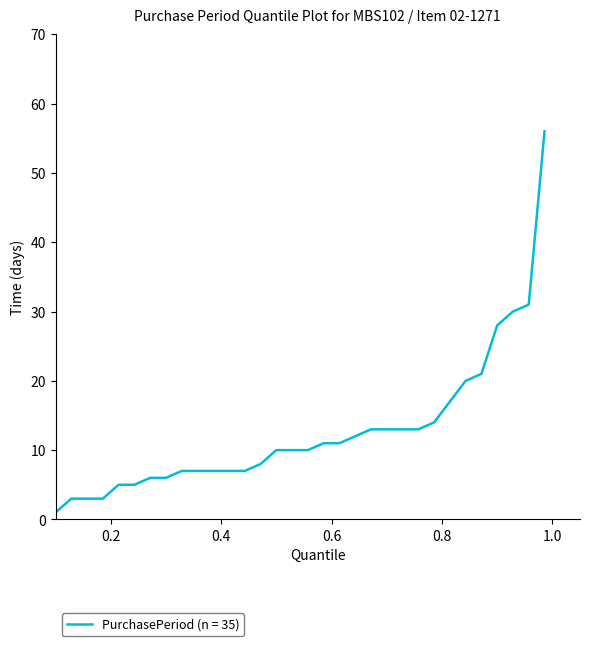

What is the difference between the maximum and minimum values?

55